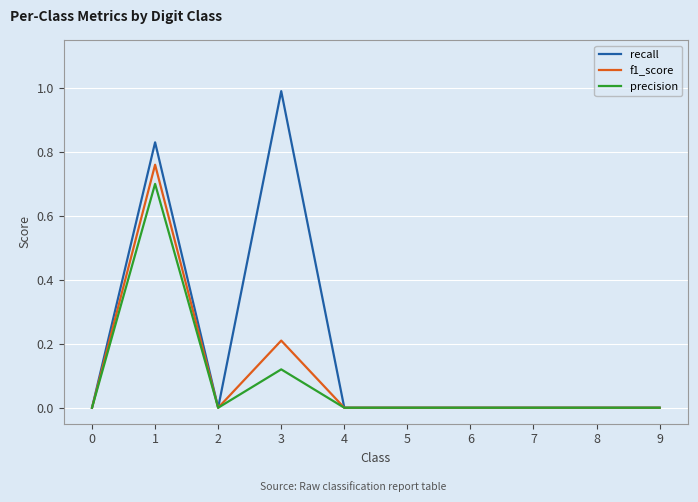

True or false: recall has a value of 0.0 at 5.

True